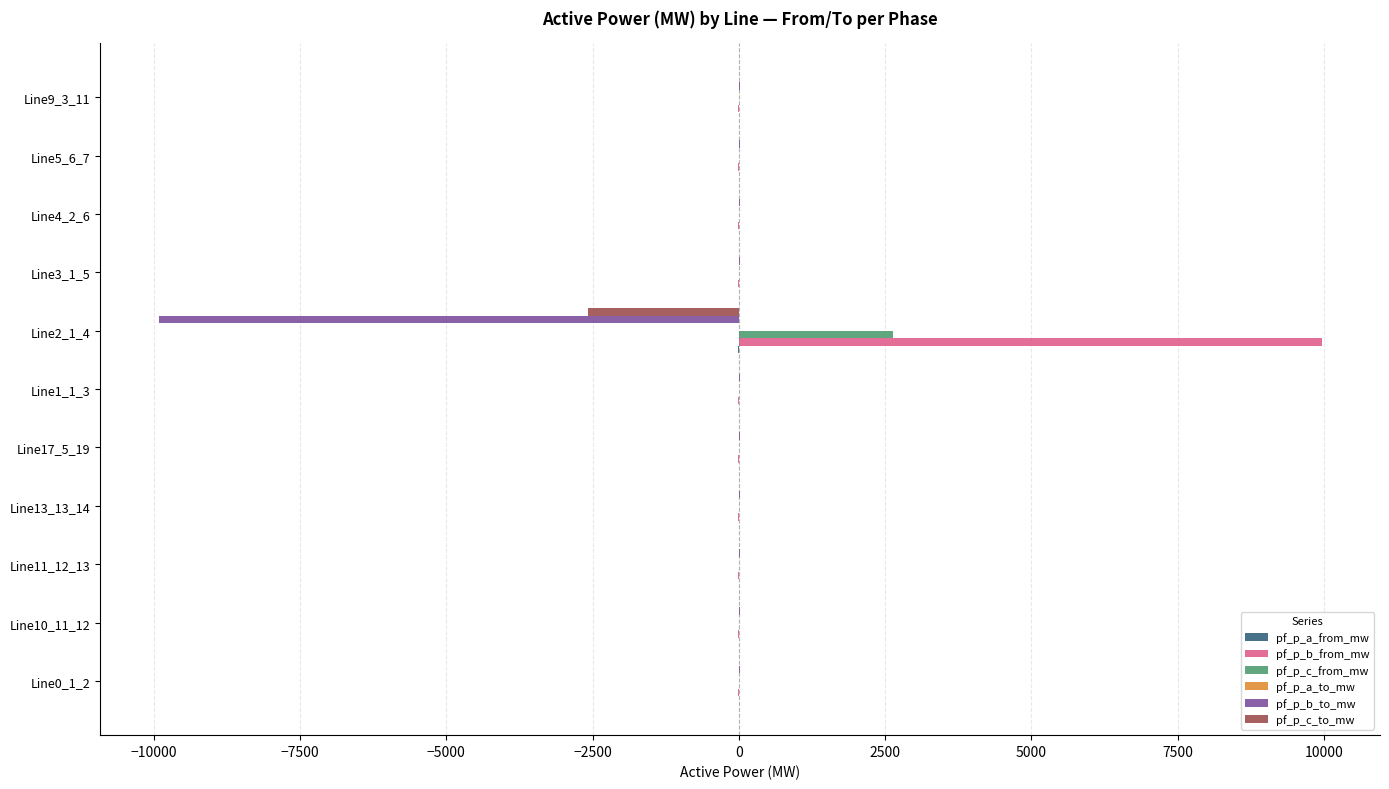

What is the sum of all pf_p_b_from_mw values?

9792.0